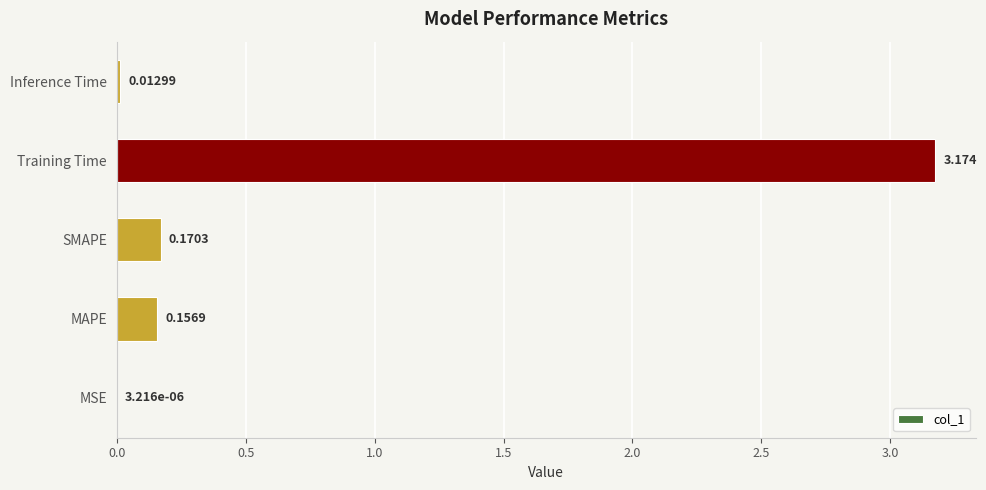

Which category has the highest value across all series?

Training Time